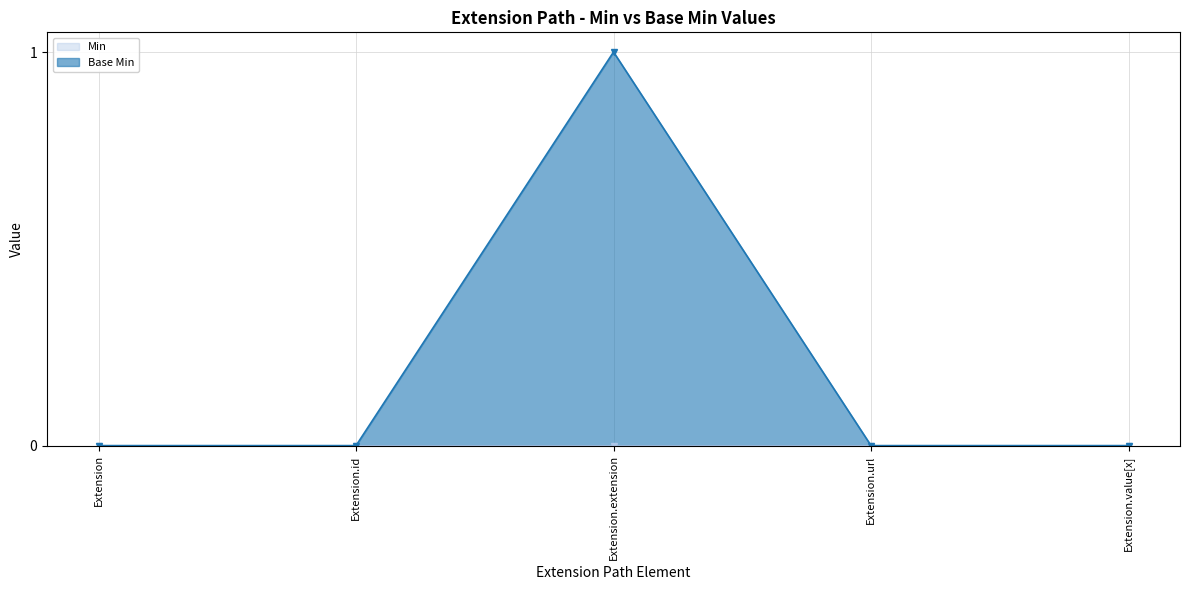

Between Extension.id and Extension.extension, which is larger?

Extension.extension